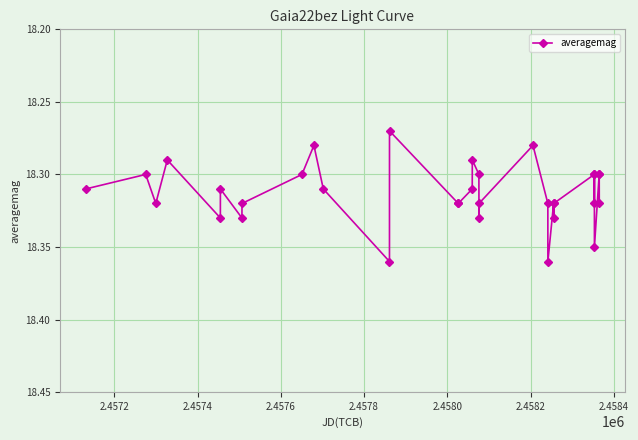

True or false: there are more than 2 points higher than both neighbors.

True